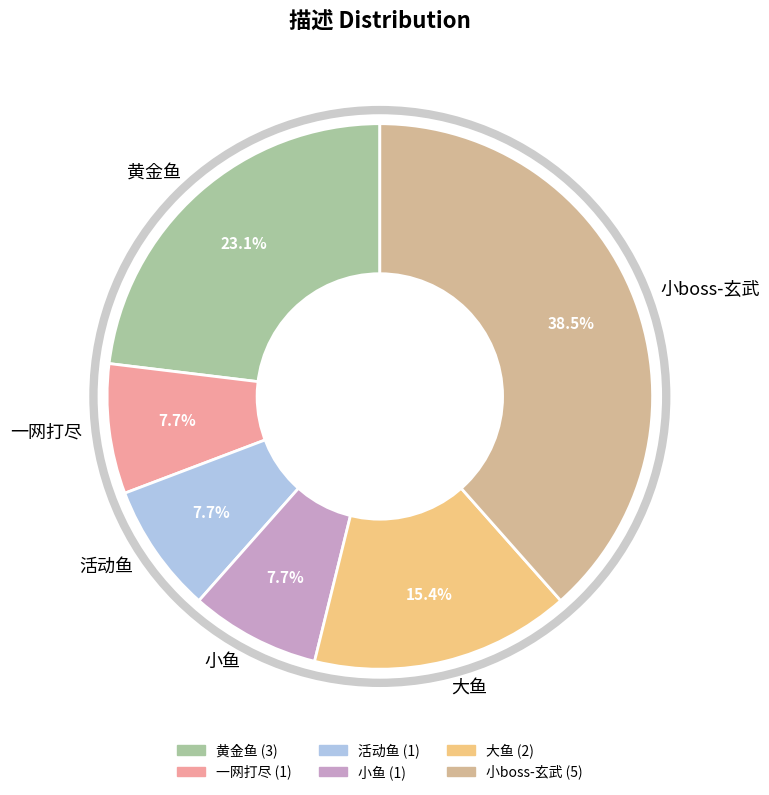

To the nearest percent, what portion does 大鱼 represent?

15%